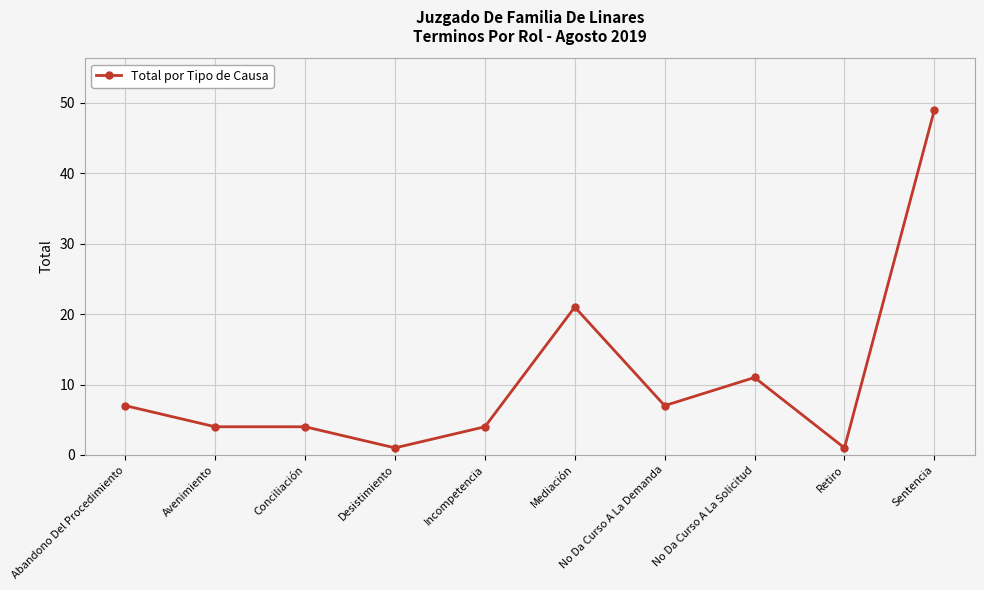

Reading left to right, list all the values displayed in this chart.

Abandono Del Procedimiento=7	Avenimiento=4	Conciliación=4	Desistimiento=1	Incompetencia=4	Mediación=21	No Da Curso A La Demanda=7	No Da Curso A La Solicitud=11	Retiro=1	Sentencia=49